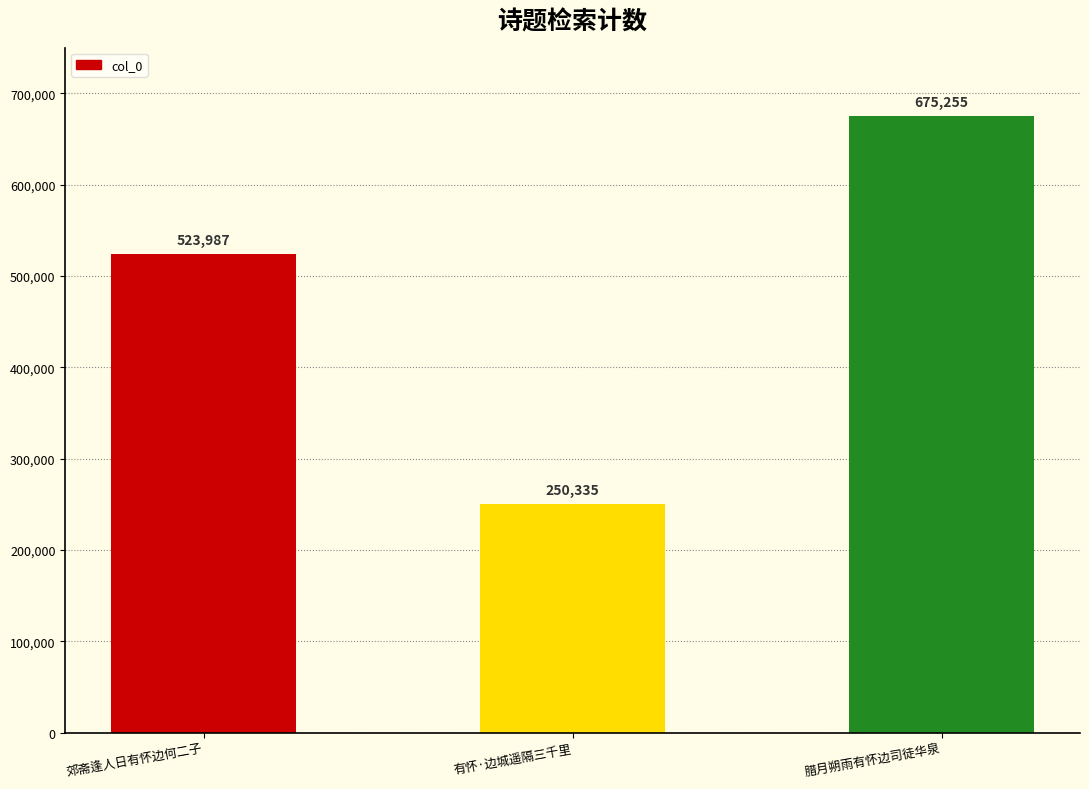

What is the label of the 2nd bar from the left?

有怀·边城遥隔三千里